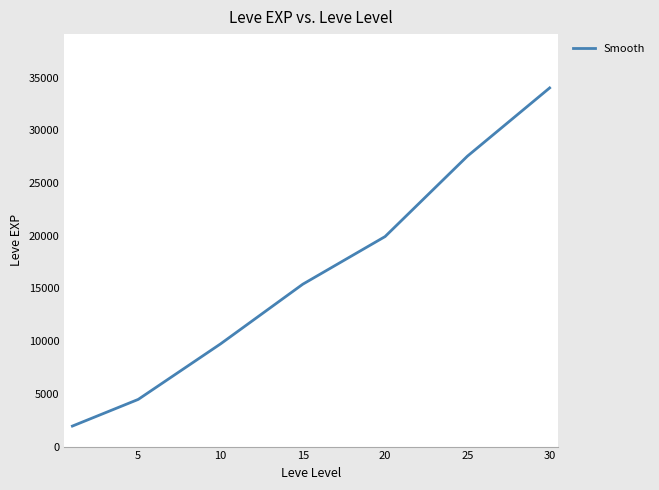

Reading right to left, list all the values displayed in this chart.

34018.9	27542.1	19919.3	15401.4	9737.7	4474.5	1945.4